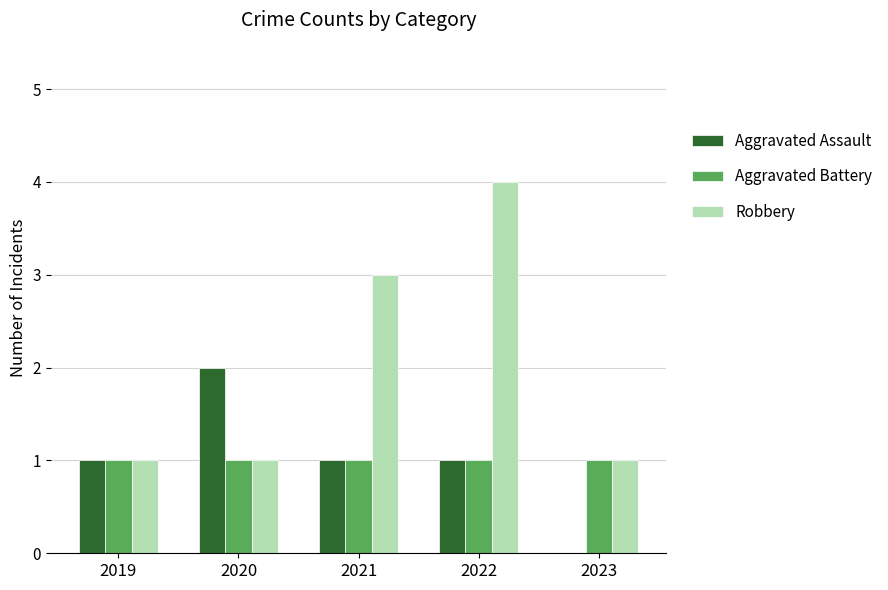

Which series changed the most between 2020 and 2021?

Robbery